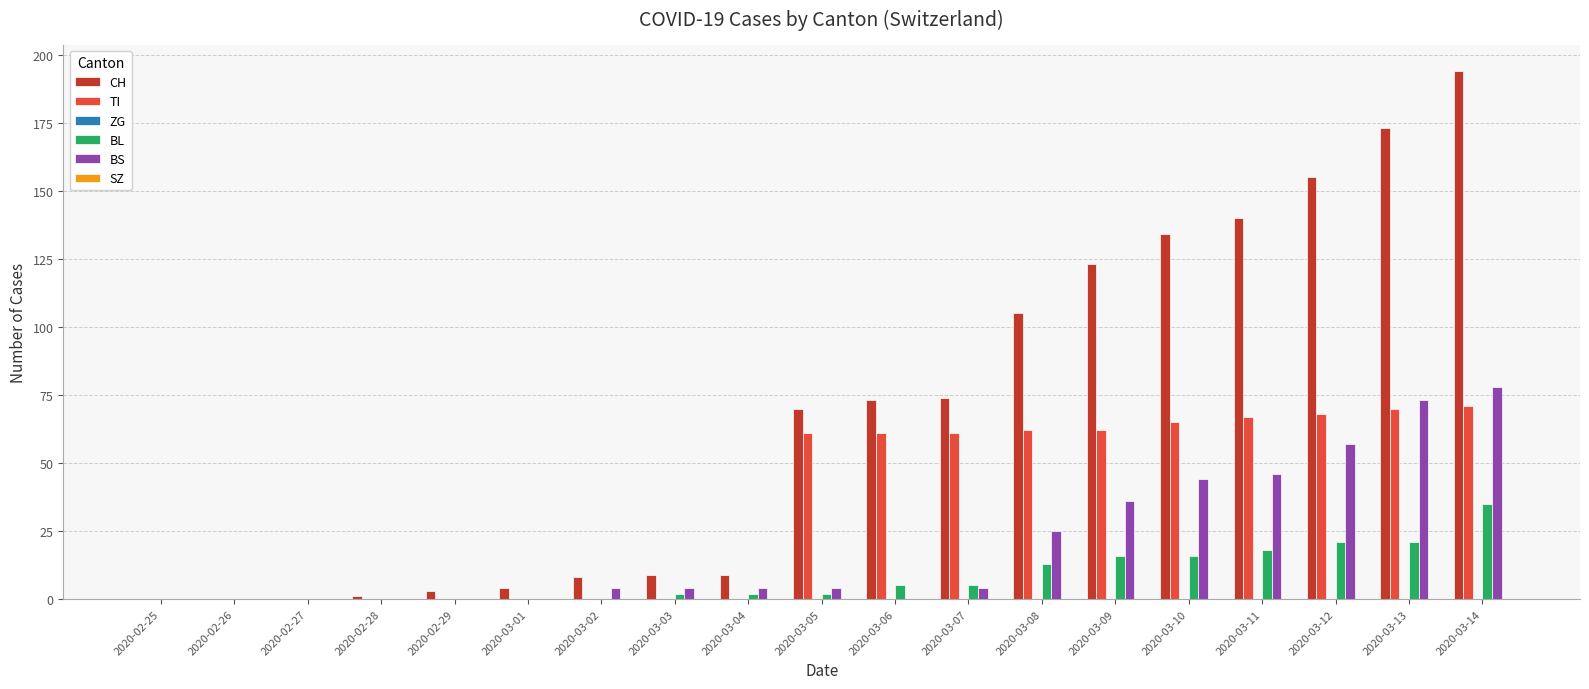

Between 2020-03-12 and 2020-03-13, which series saw the biggest shift?

CH